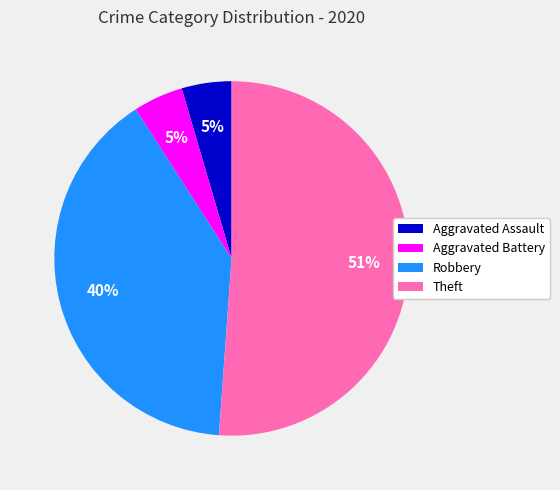

What is the largest slice in the pie chart?

Theft